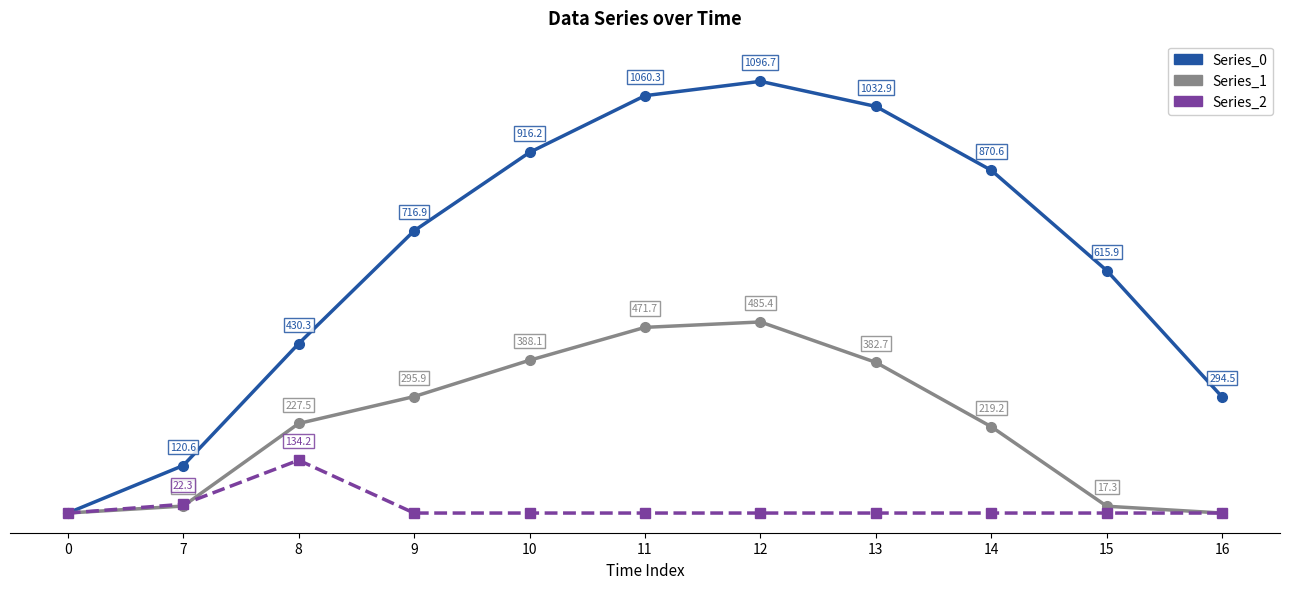

Is the value of Series_0 at 13 greater than the value of Series_1 at 16?

Yes